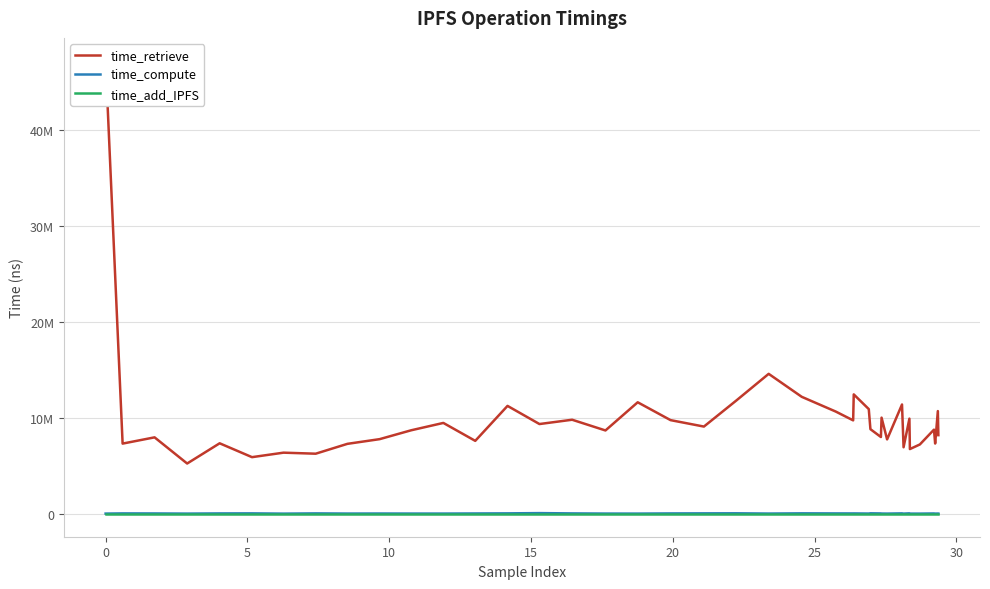

True or false: time_add_IPFS and time_retrieve cross at least once.

False